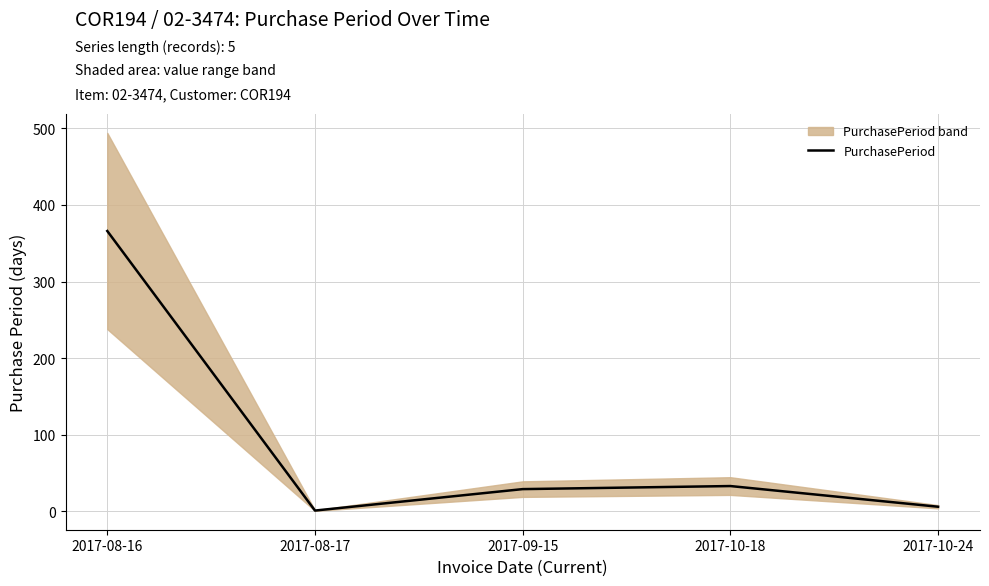

What is the maximum value shown in the chart?

366